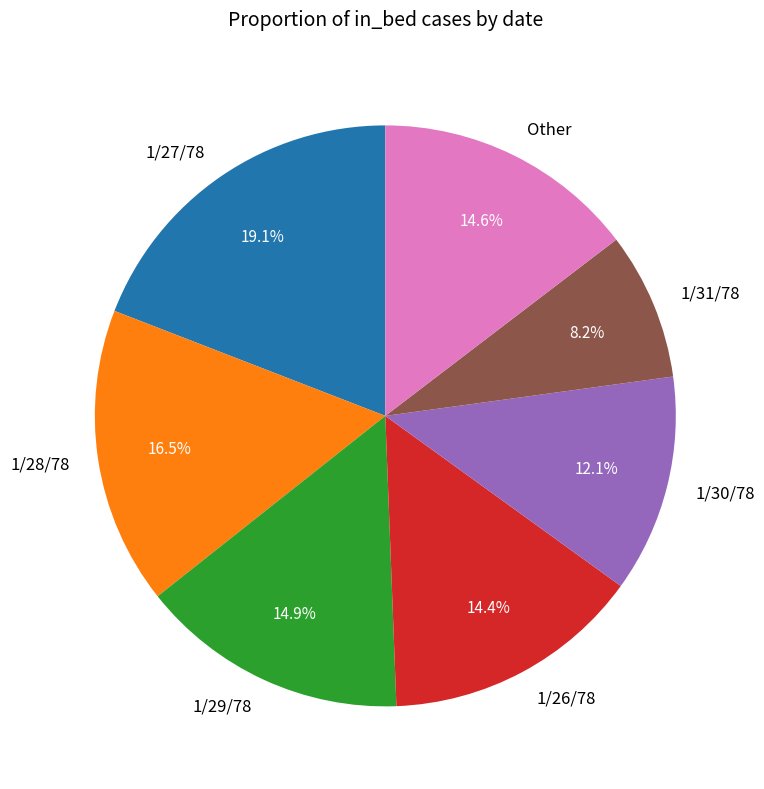

How many segments does this pie chart have?

7